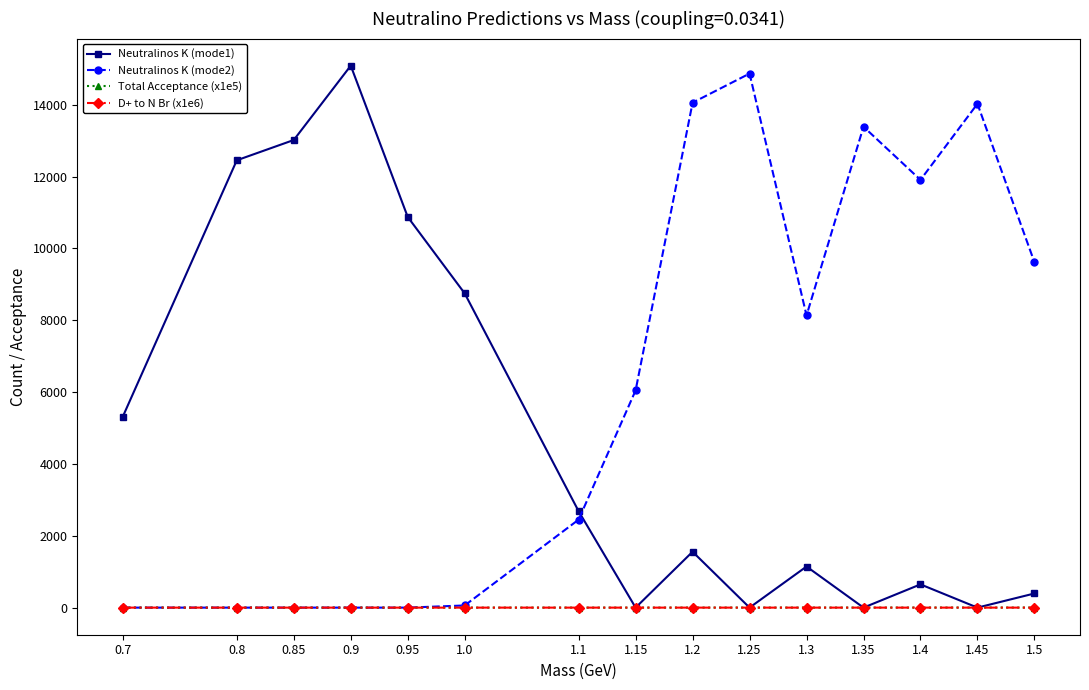

At which category does the chart reach its peak across all series?

0.9